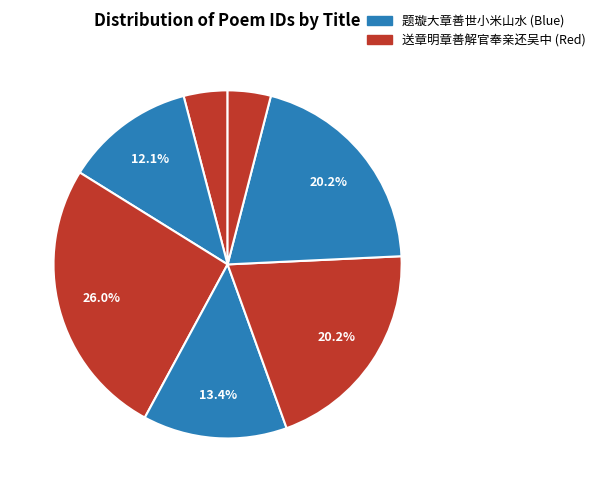

To the nearest percent, what is the difference between the largest and smallest slice percentages?

22%